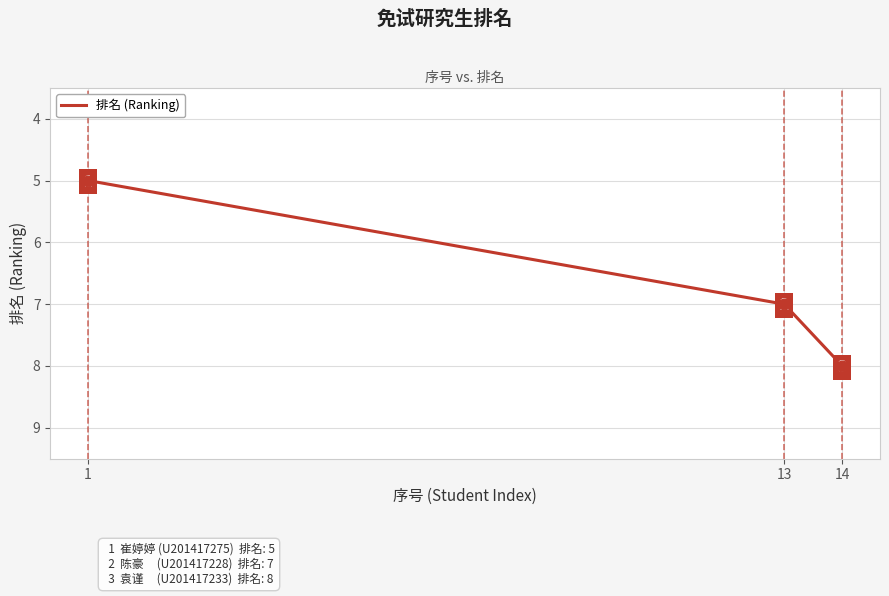

Between 13 and 14, which is larger?

14